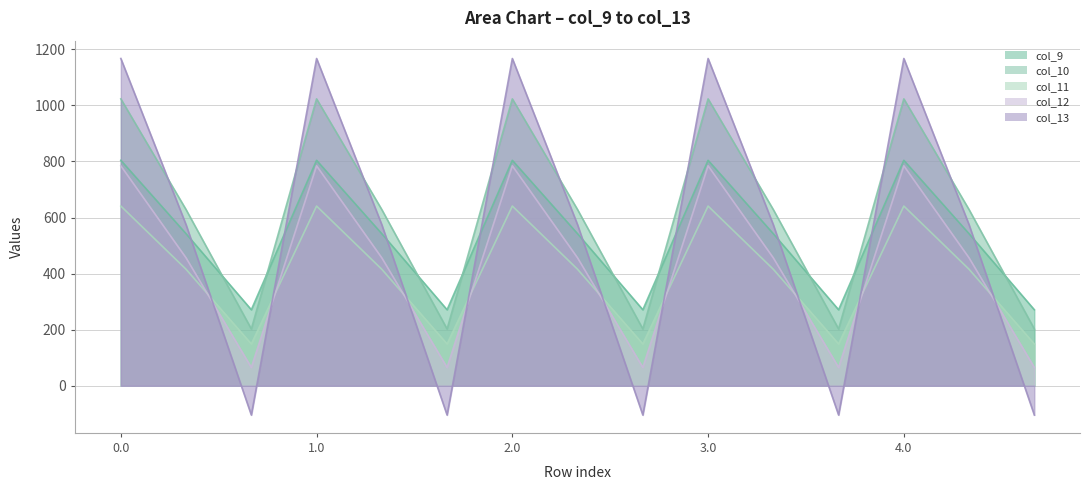

List the series in order of their peak value, highest first.

col_13, col_10, col_9, col_12, col_11